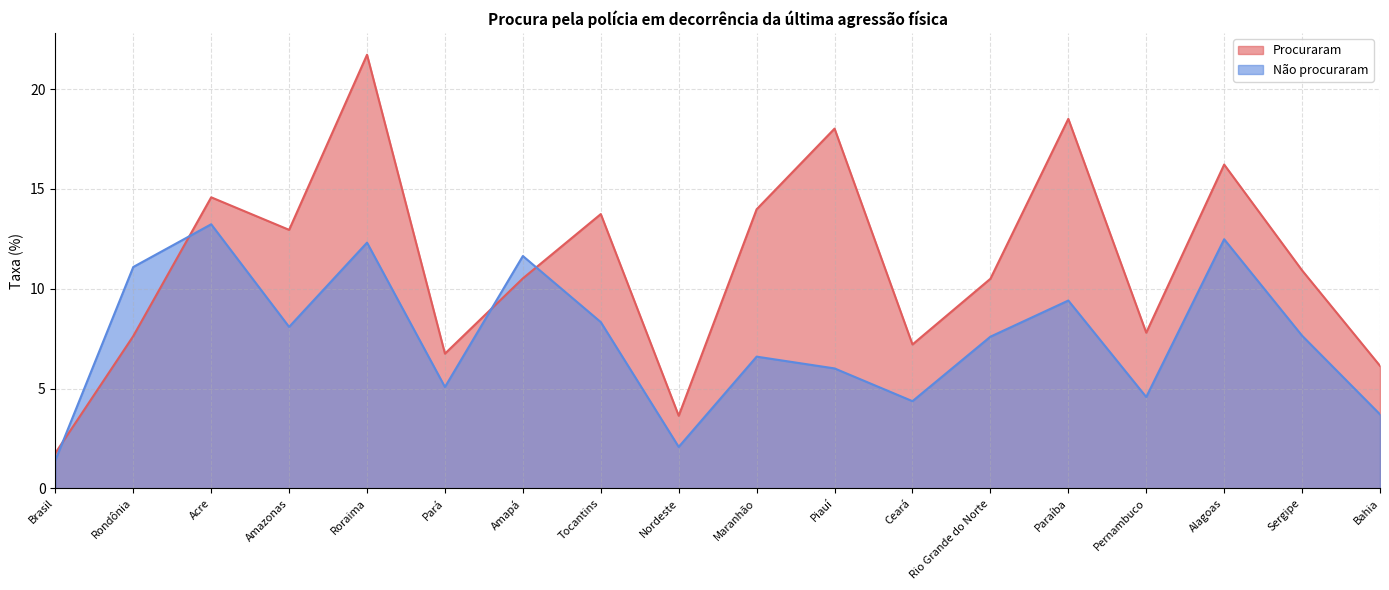

At which label is Procuraram closest to 11?

Sergipe